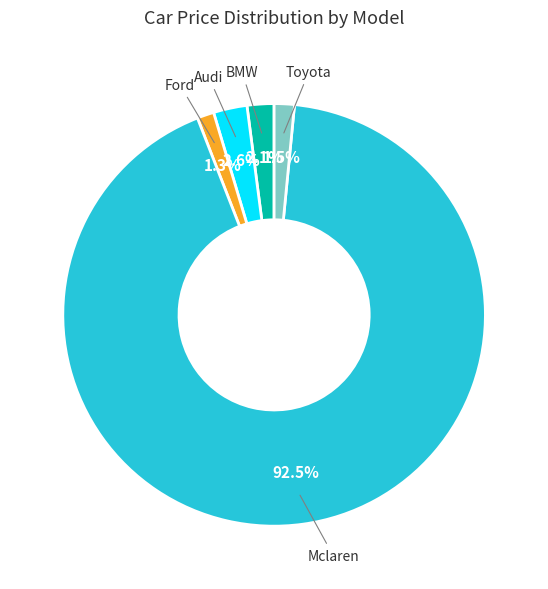

Does any single category account for the majority?

Yes